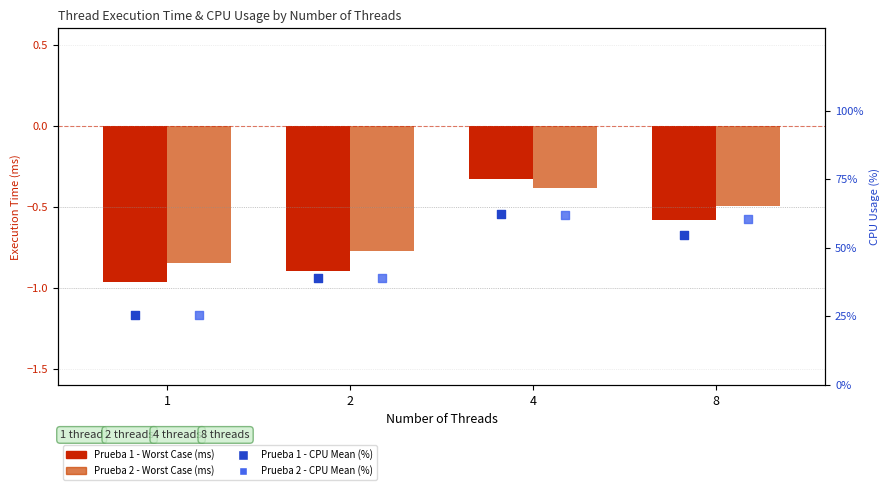

Which series has the largest total across all categories?

Prueba 2 - CPU Mean (%)